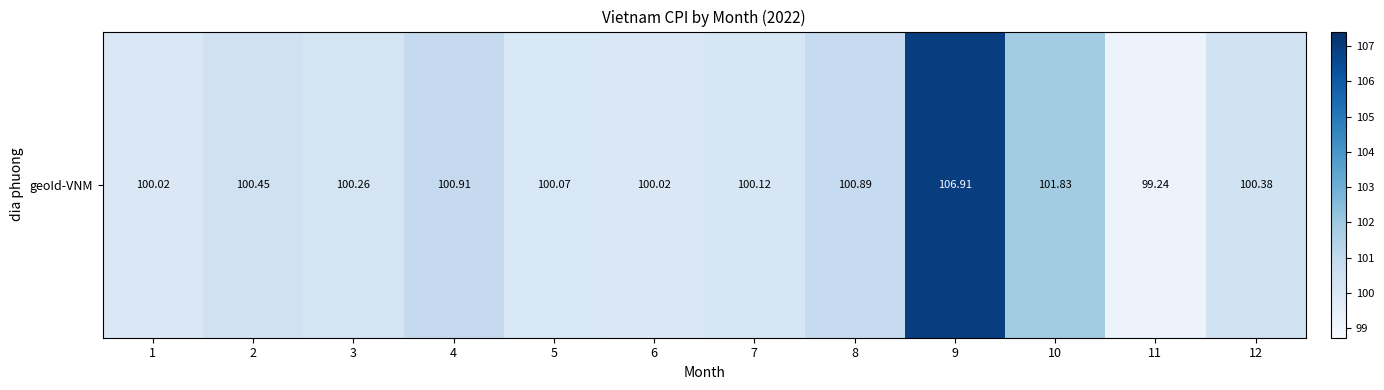

List the labels in order of value, smallest first.

11, 1, 6, 5, 7, 3, 12, 2, 8, 4, 10, 9